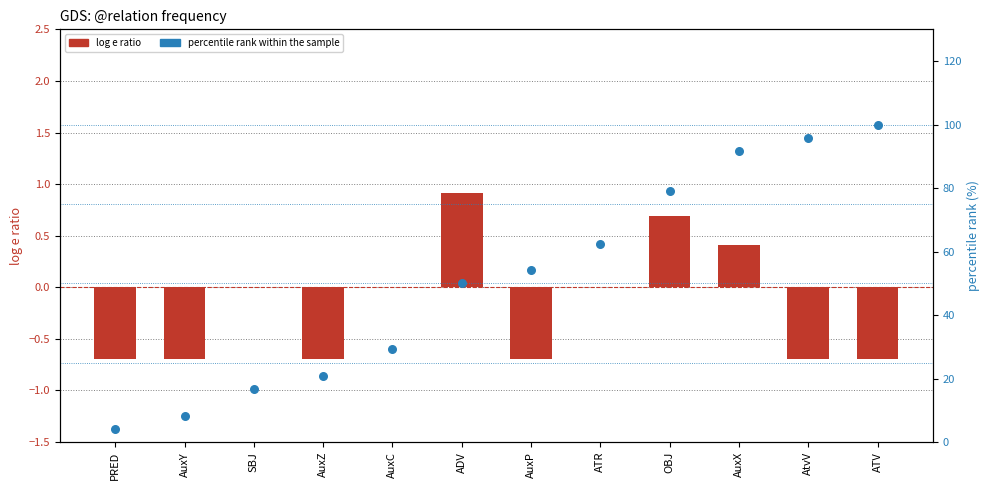

Which series has the largest total across all categories?

percentile rank within the sample